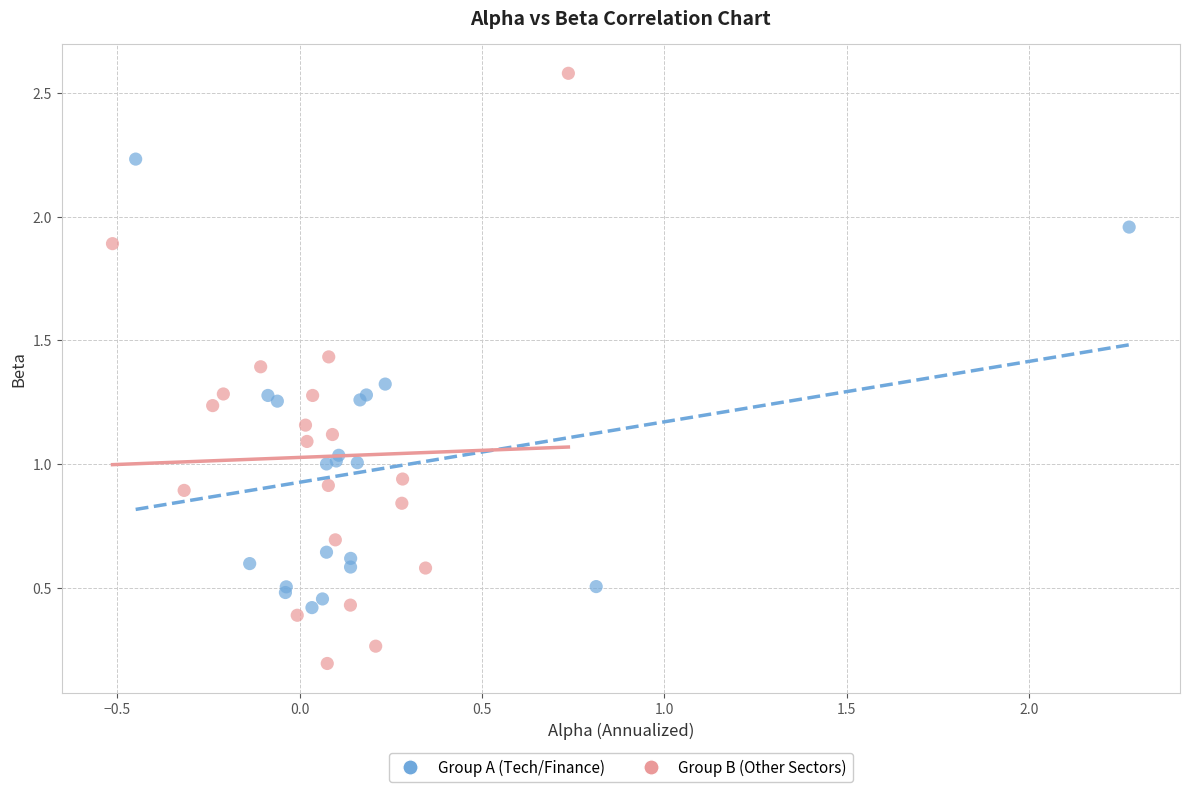

What are all the series names shown in the legend?

Group A (Tech/Finance), Group B (Other Sectors)